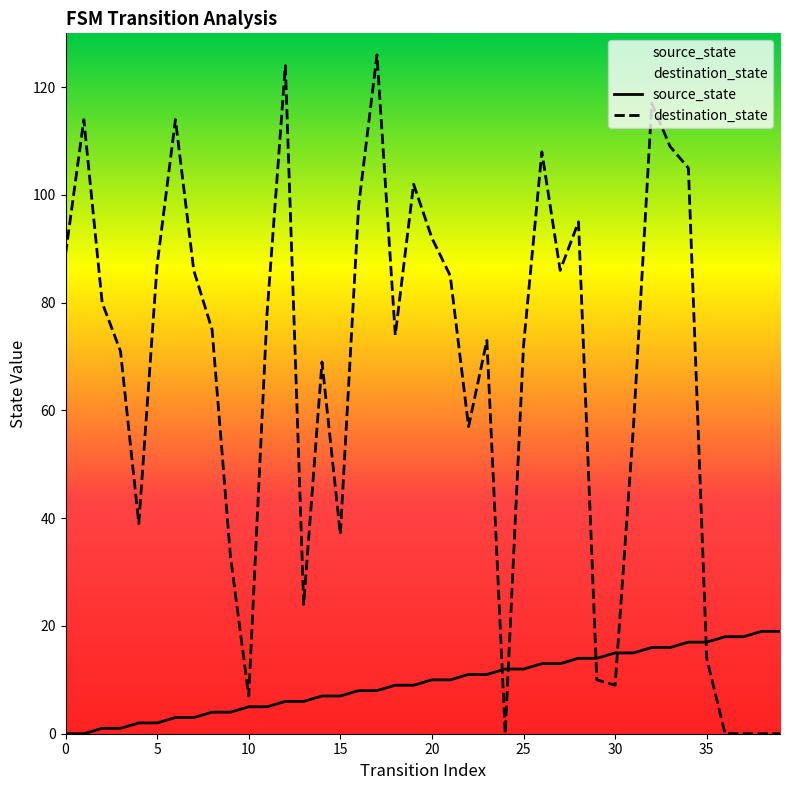

How many intersections are there between source_state and destination_state?

5